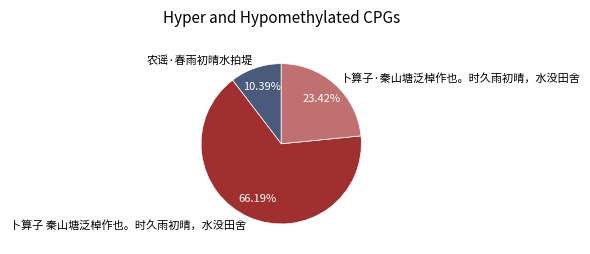

Rank the categories by value from highest to lowest.

卜算子 秦山塘泛棹作也。时久雨初晴，水没田舍, 卜算子·秦山塘泛棹作也。时久雨初晴，水没田舍, 农谣·春雨初晴水拍堤